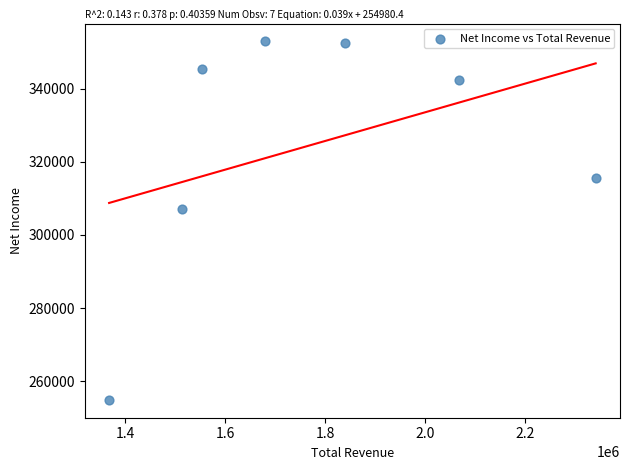

What Y value in the scatter plot is closest to 303900?

307100